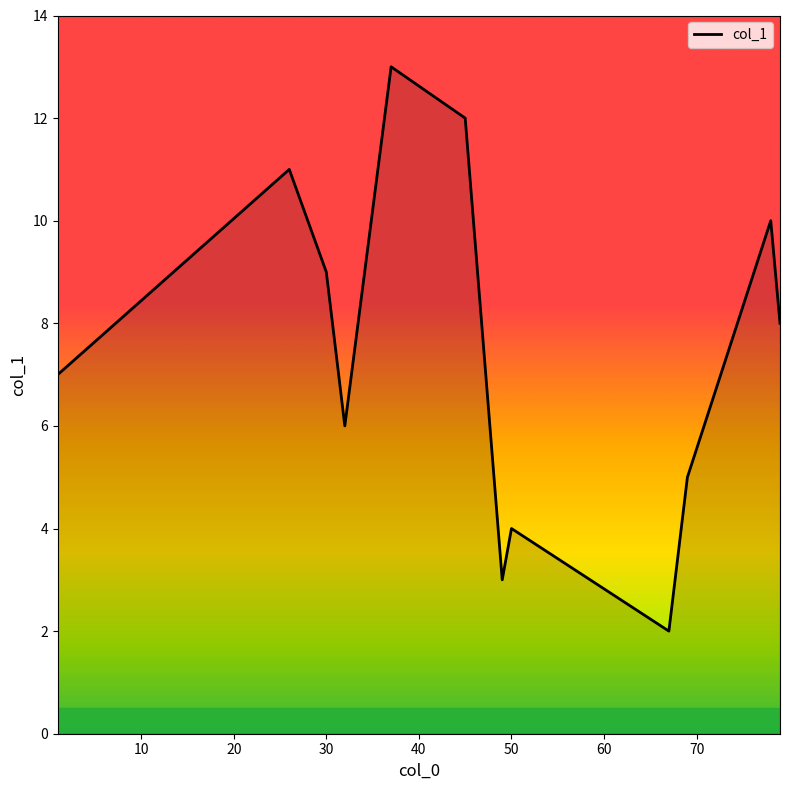

What is the smallest value displayed?

2.0